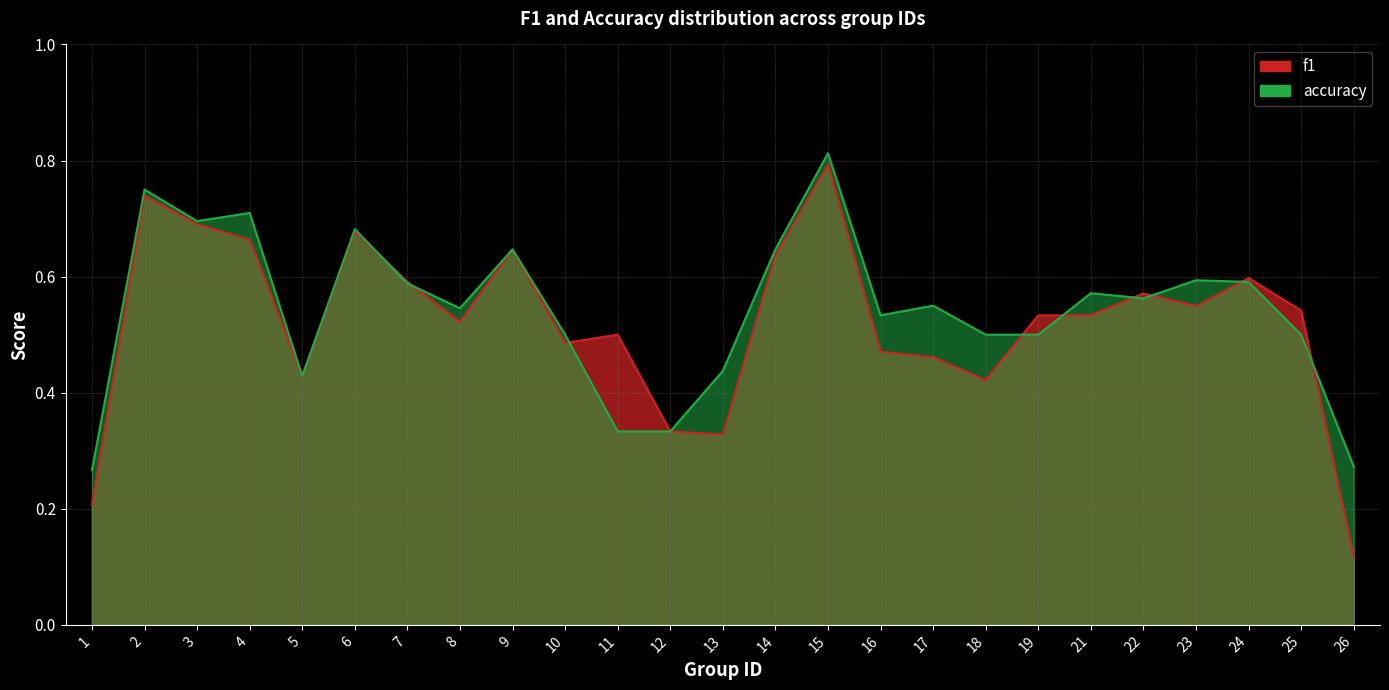

What is the difference between the accuracy values at 22 and 15?

0.2